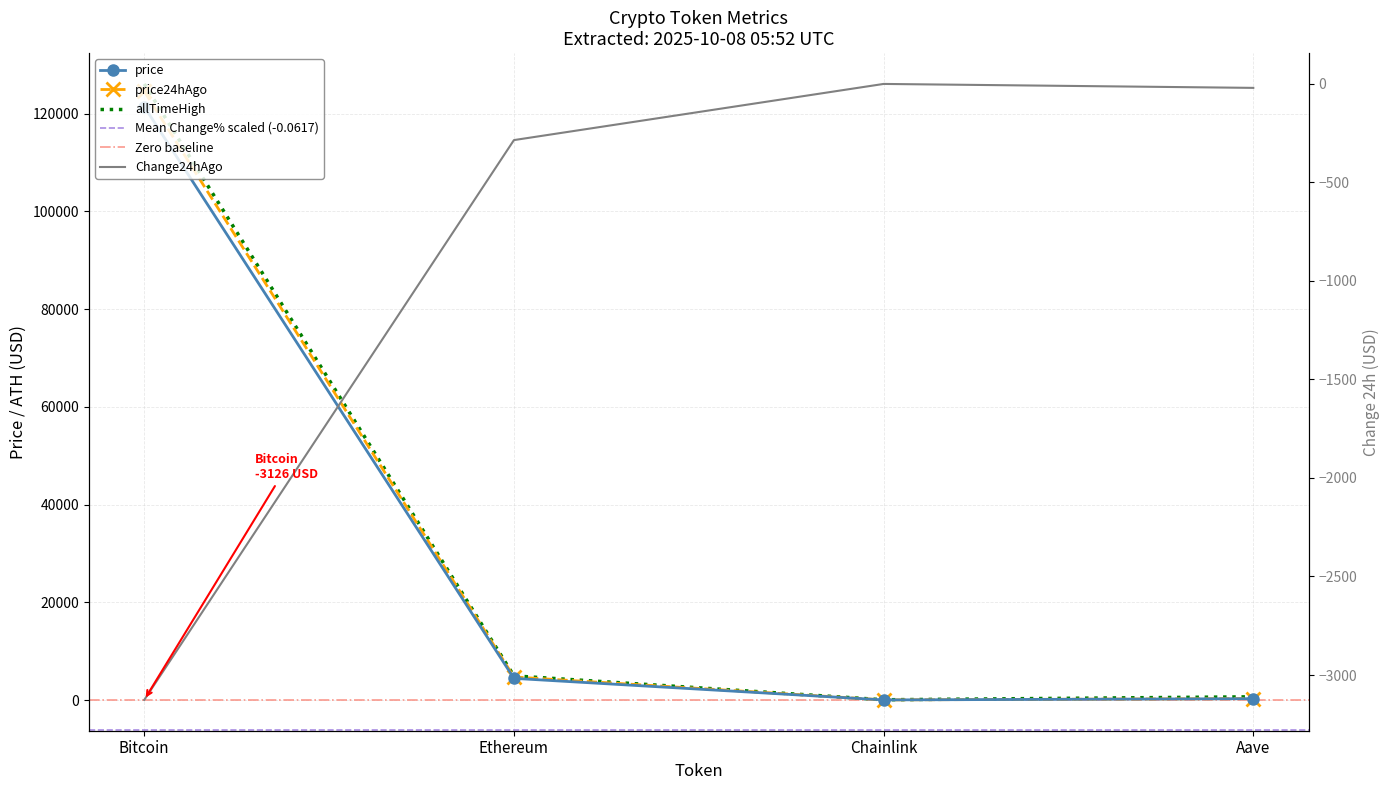

At which label does price24hAgo reach its minimum?

Chainlink